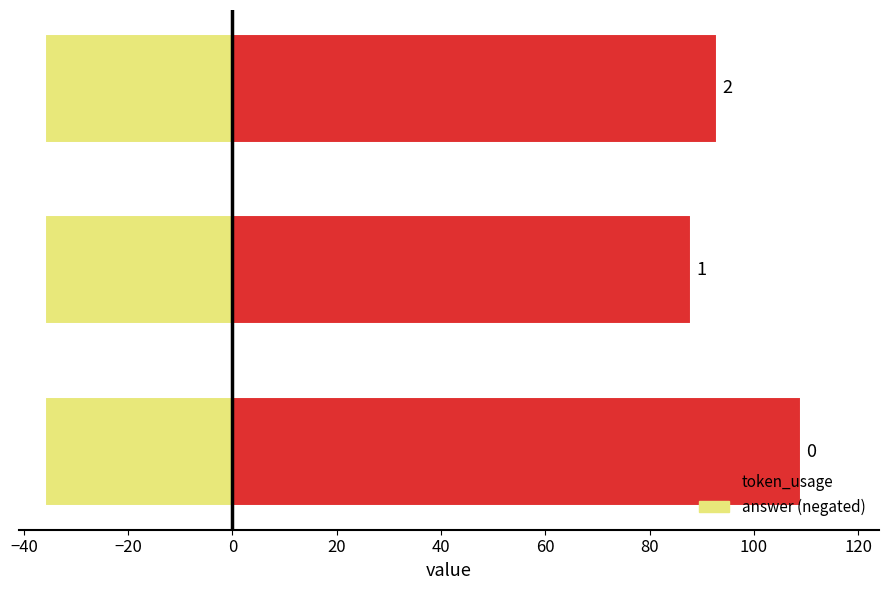

What is the lowest value of the token_usage series?

88.0